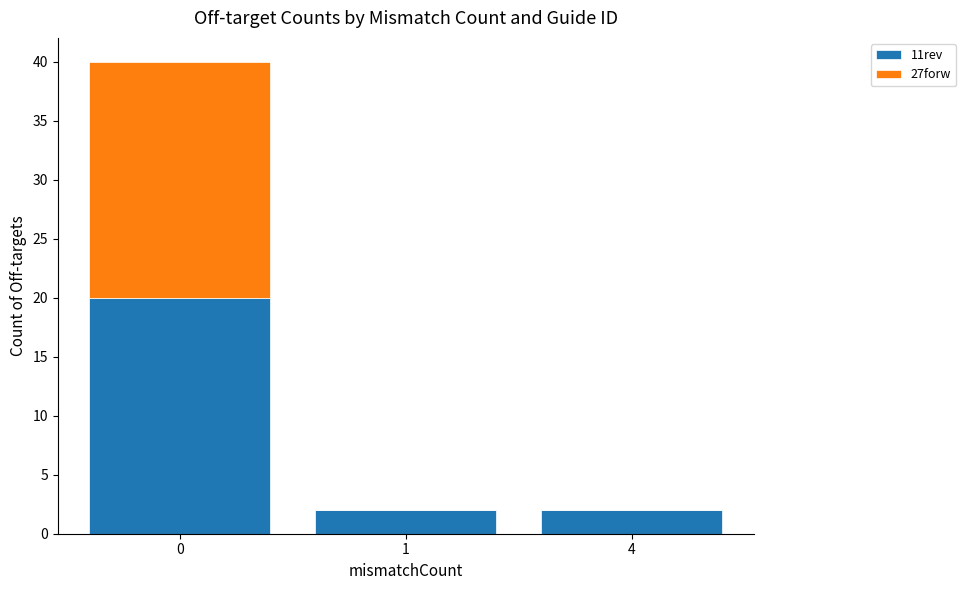

Does the chart contain stacked bars?

Yes